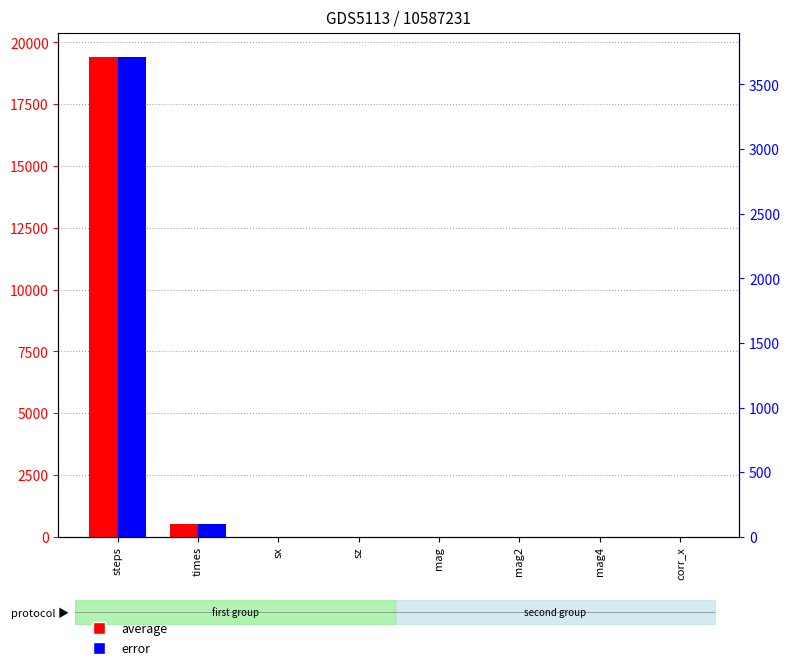

What is the difference between the highest and lowest values at sz?

1.0